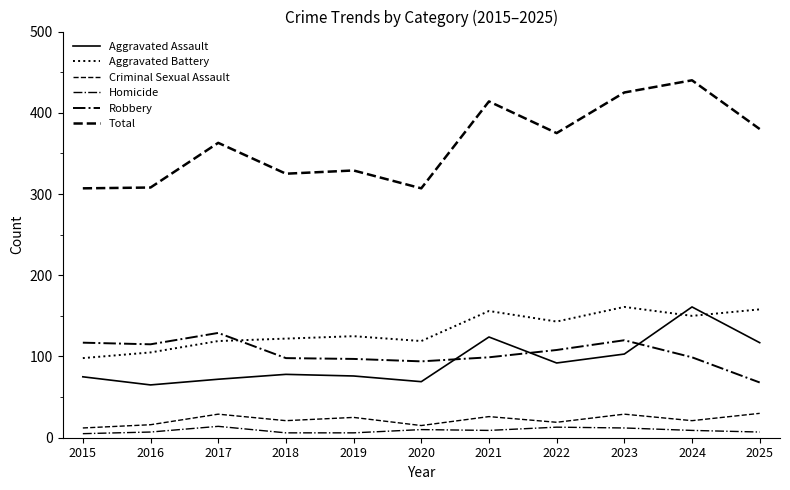

True or false: Homicide has a value of 12 at 2016.

False